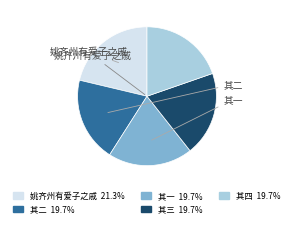

How many segments does this pie chart have?

5